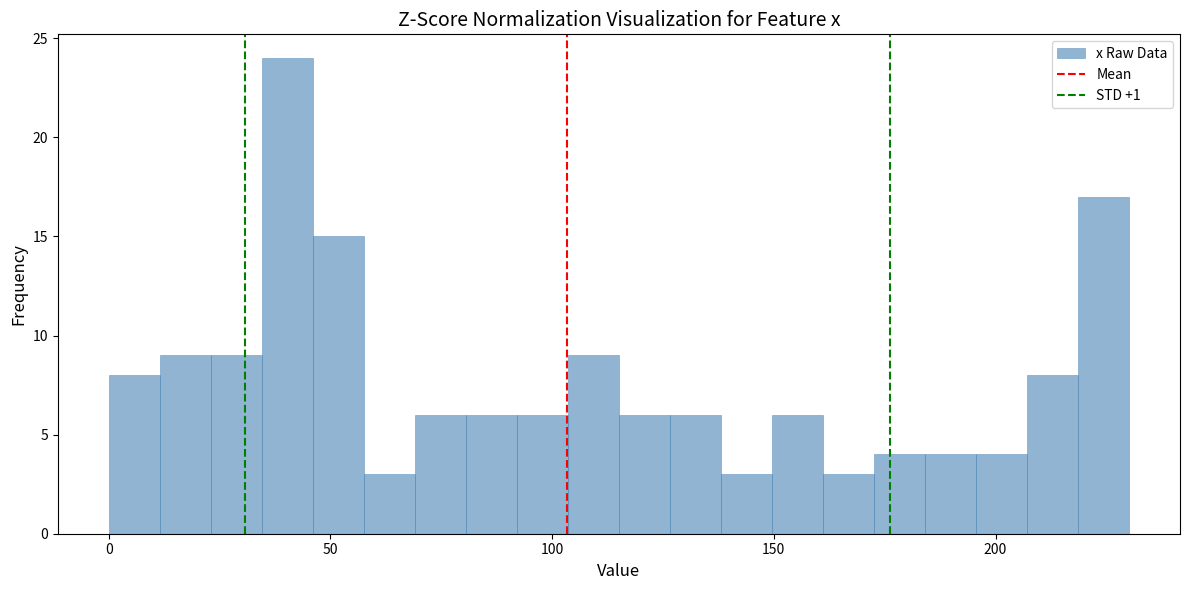

Around what value on the x-axis is the tallest bar? Give the approximate position of its centre, as read against the axis.

40